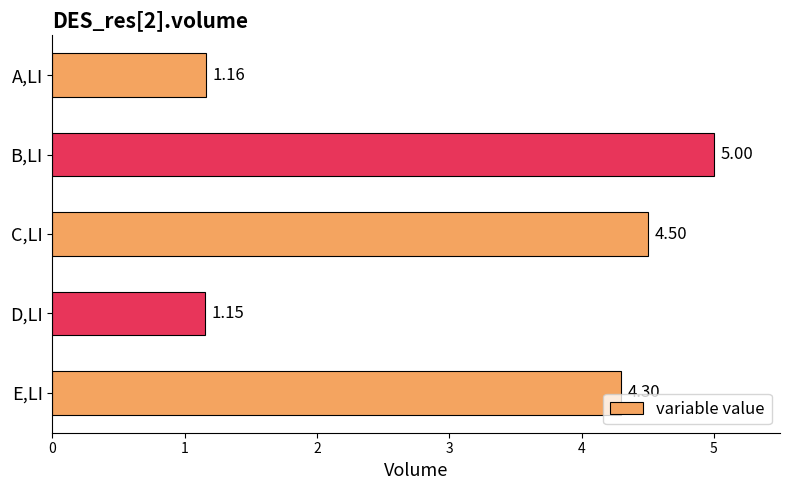

List the labels in order of value, smallest first.

D,LI, A,LI, E,LI, C,LI, B,LI